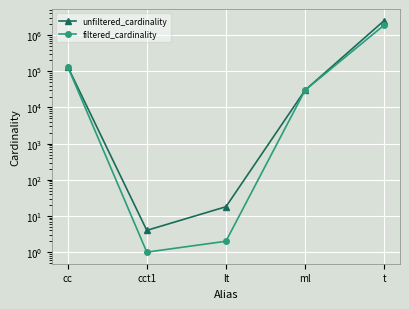

What is the sum of all filtered_cardinality values?

2065454